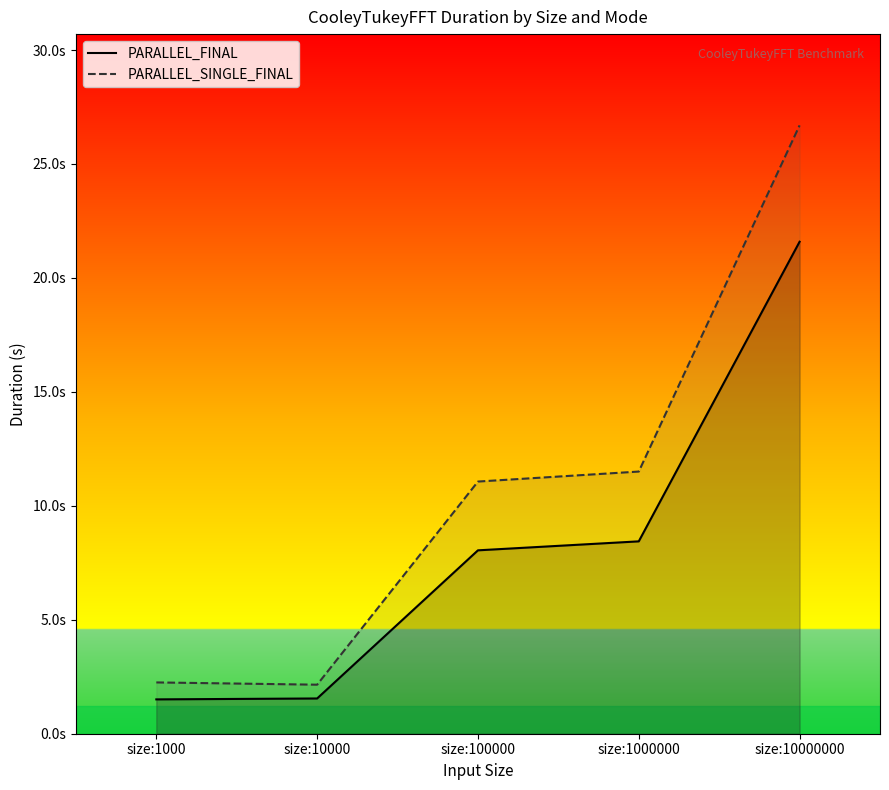

Between size:100000 and size:10000000, which series saw the biggest shift?

PARALLEL_SINGLE_FINAL